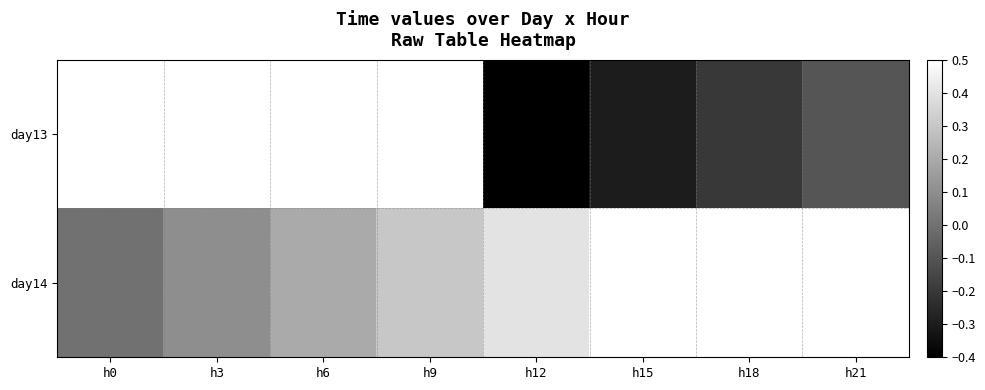

What is the sum of the day14 values at h15 and h3?

0.6